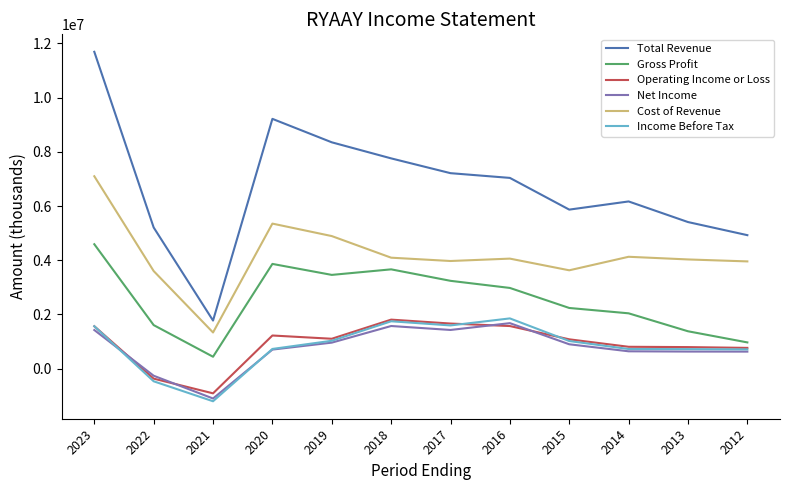

What are all the series names shown in the legend?

Total Revenue, Gross Profit, Operating Income or Loss, Net Income, Cost of Revenue, Income Before Tax